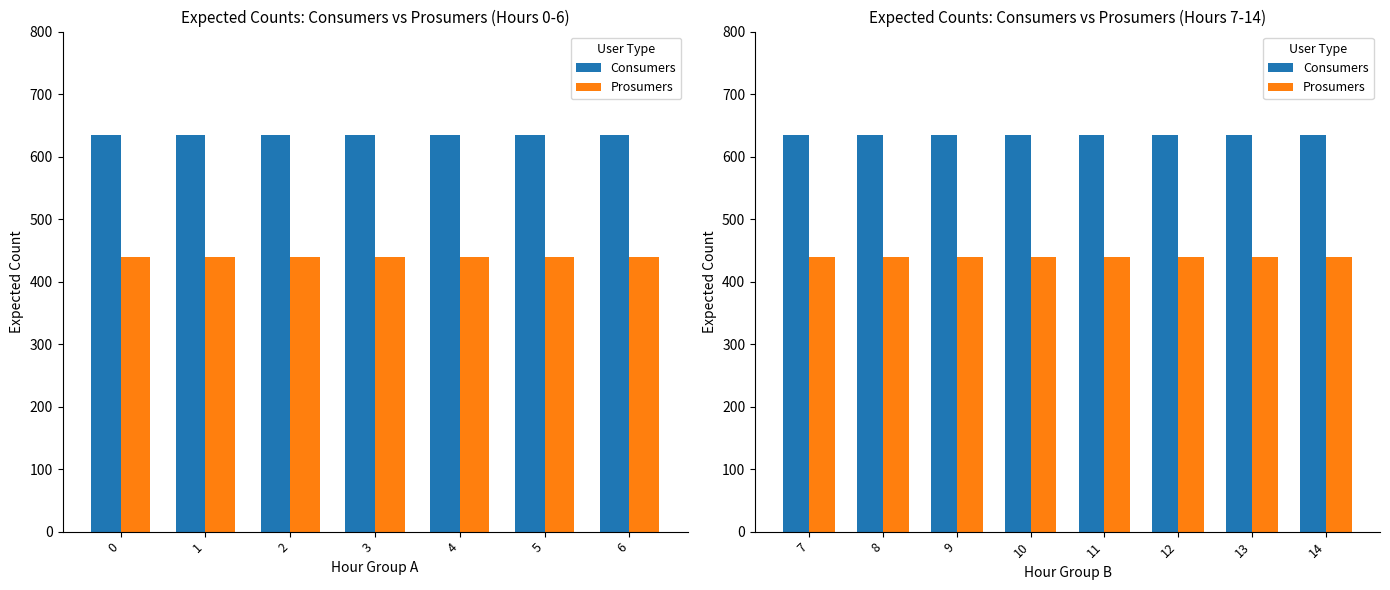

List the series in order of their peak value, highest first.

Consumers, Prosumers